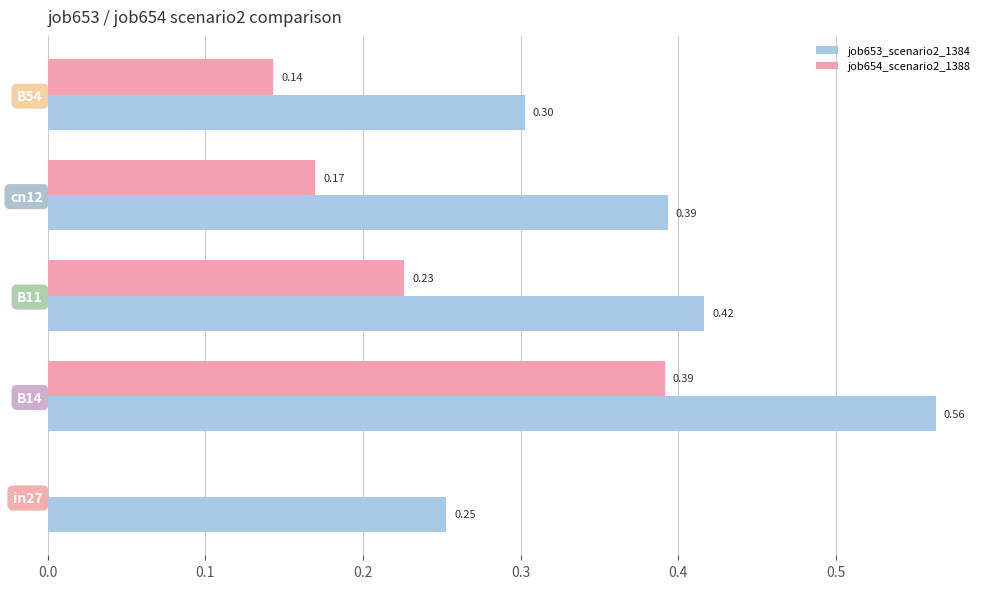

What is the sum of all job654_scenario2_1388 values?

0.9